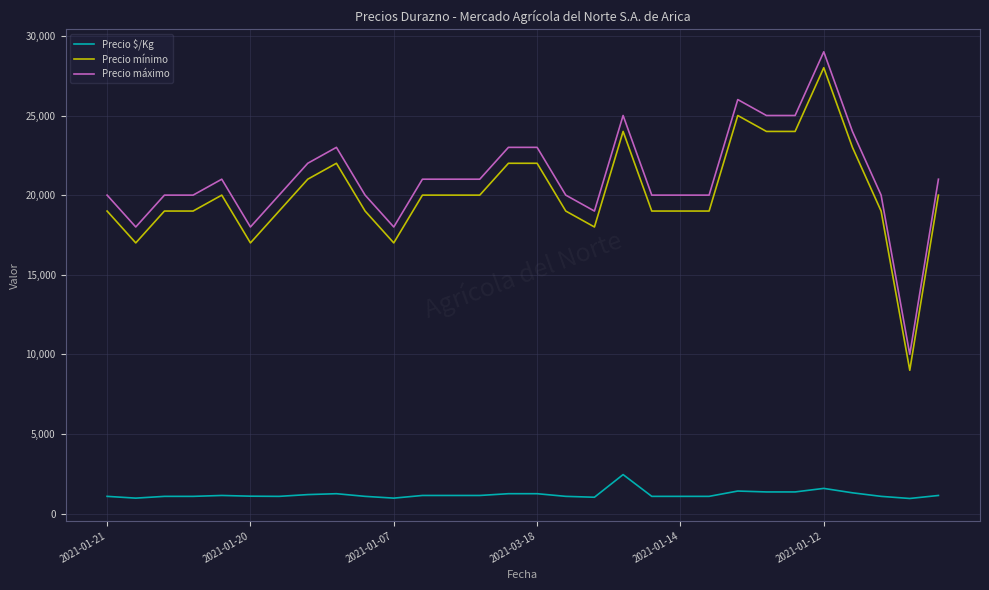

True or false: Precio $/Kg and Precio mínimo intersect in this chart.

False